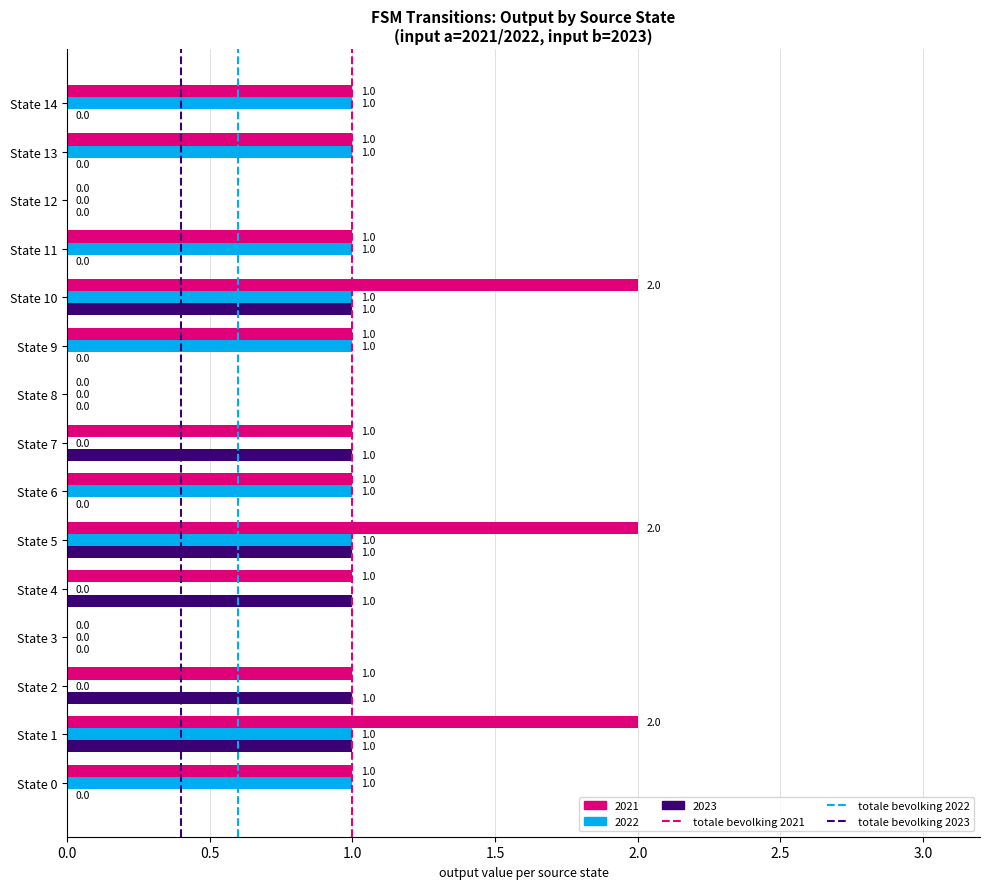

Which series has the largest total across all categories?

2021